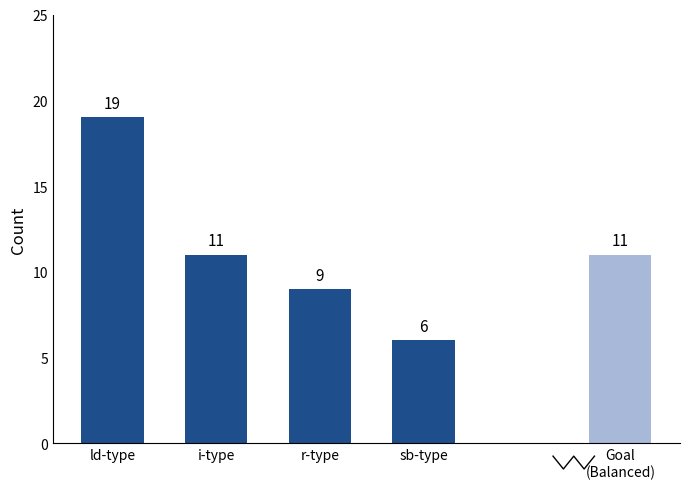

What is the maximum value shown in the chart?

19